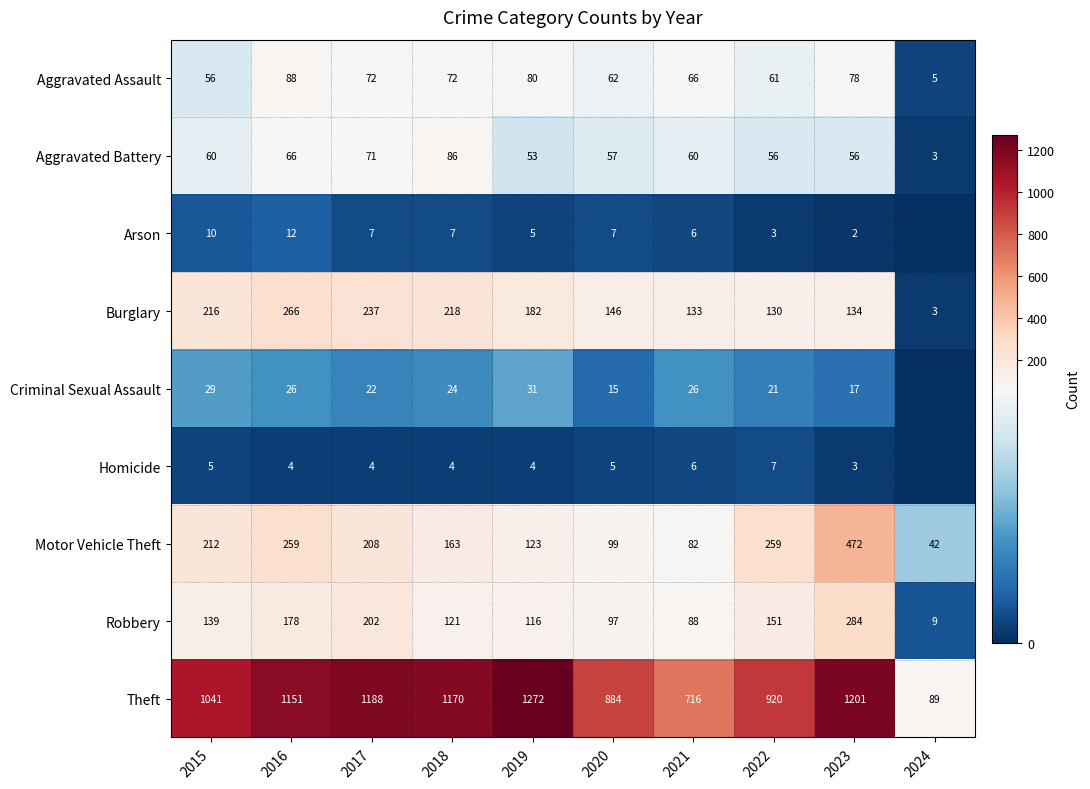

Rank the series at 2019 from highest to lowest value.

Theft, Burglary, Motor Vehicle Theft, Robbery, Aggravated Assault, Aggravated Battery, Criminal Sexual Assault, Arson, Homicide